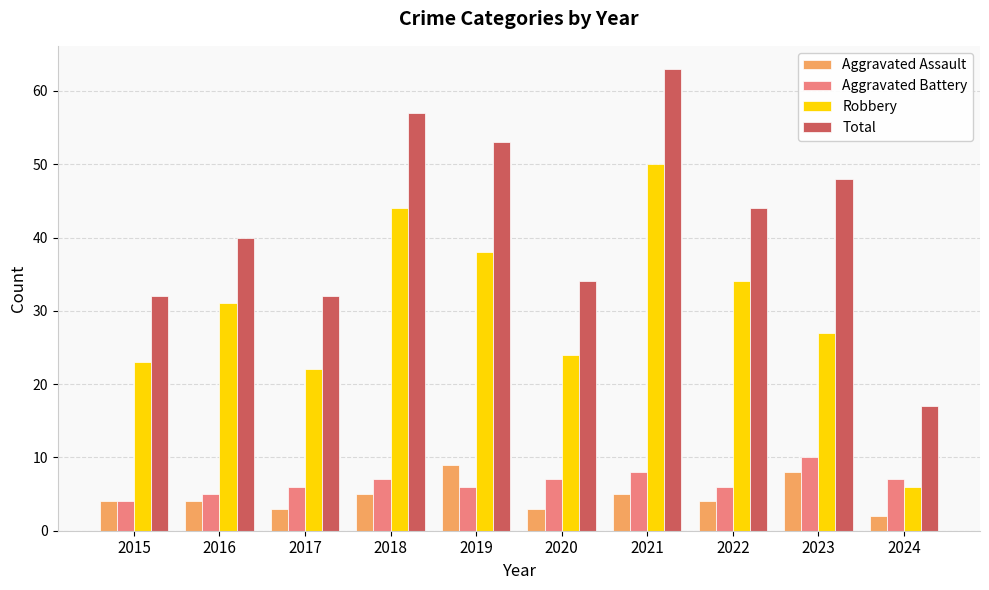

Reading left to right, list all the values displayed in this chart.

Aggravated Assault: 4	4	3	5	9	3	5	4	8	2
Aggravated Battery: 4	5	6	7	6	7	8	6	10	7
Robbery: 23	31	22	44	38	24	50	34	27	6
Total: 32	40	32	57	53	34	63	44	48	17